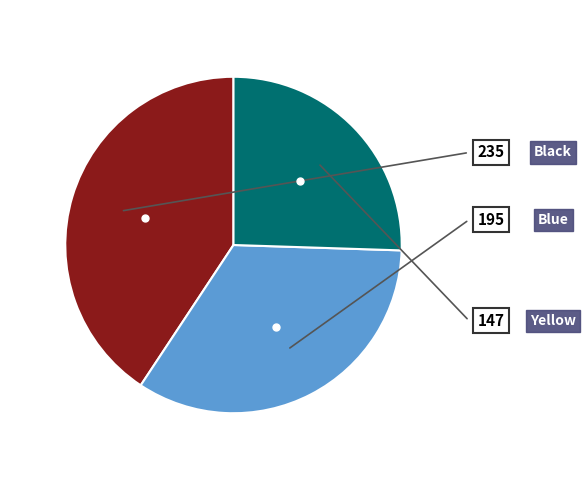

To the nearest percent, what percentage of the pie is Black?

41%